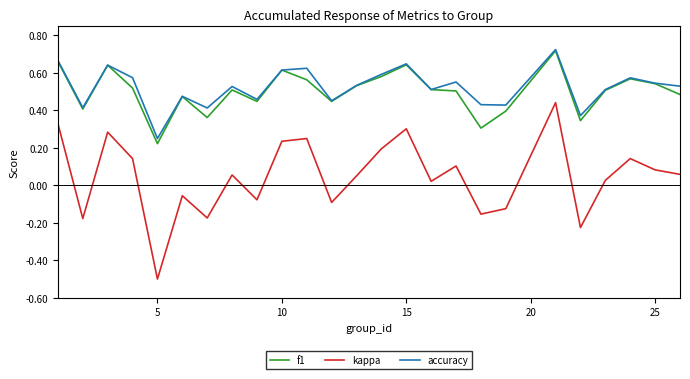

What is the smallest value displayed?

-0.5